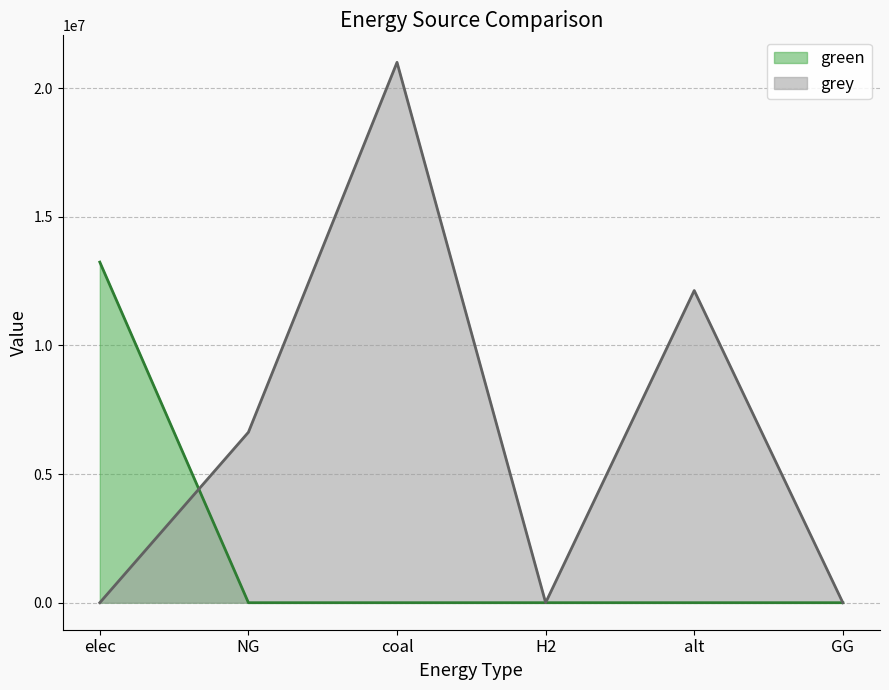

How many lines are shown in the chart?

2